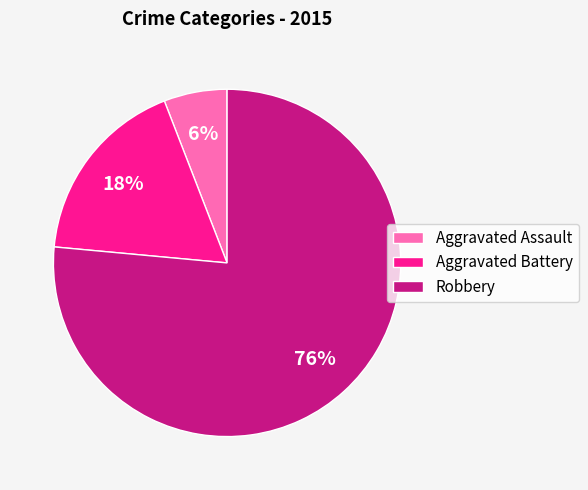

True or false: Aggravated Assault accounts for 1% of the total.

False